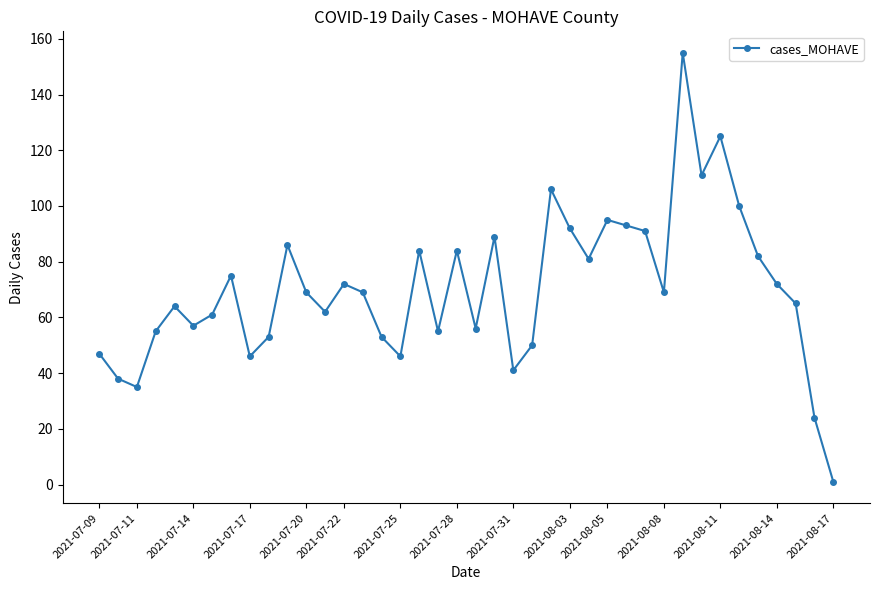

What is the value of the 31st point from the left?

69